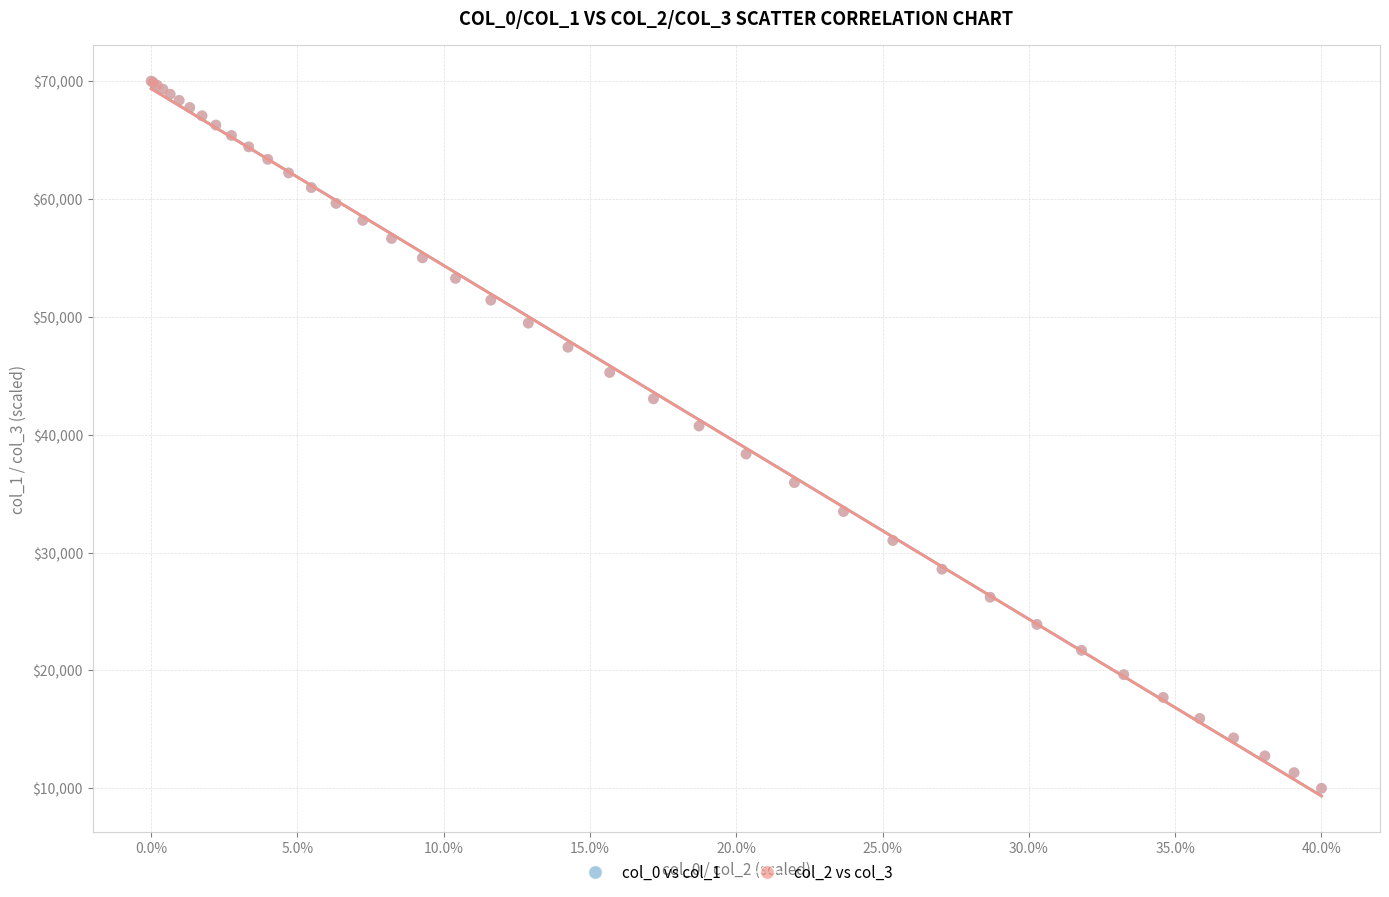

What are all the series names shown in the legend?

col_0 vs col_1, col_2 vs col_3